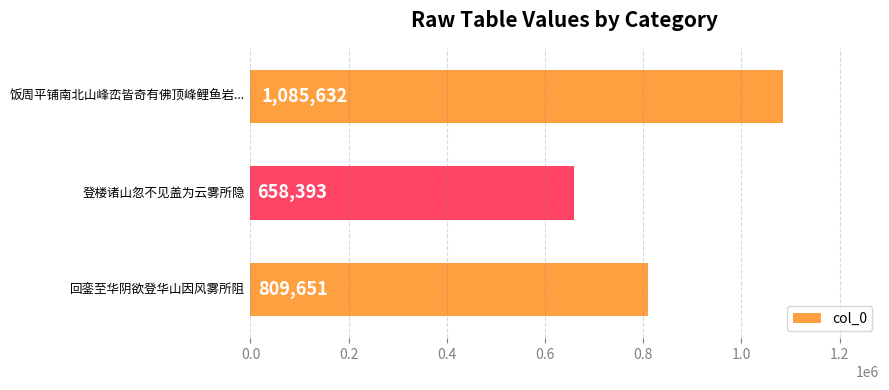

How many values are between 658393 and 1085632?

3